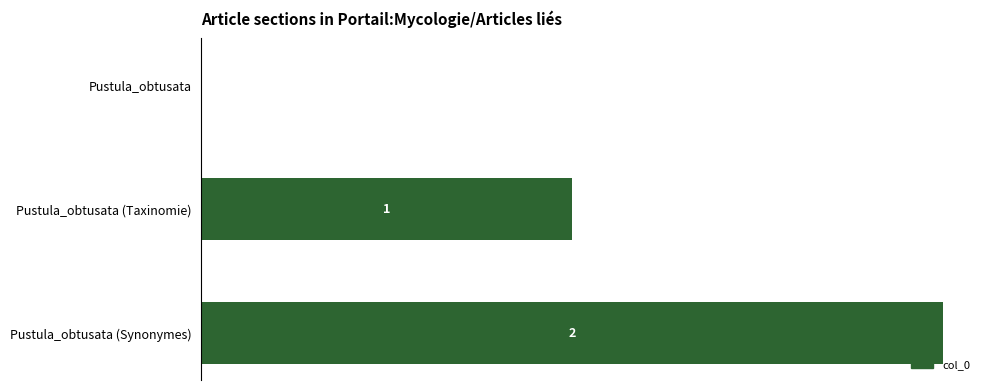

Which label corresponds to the largest value in the chart?

Pustula_obtusata (Synonymes)